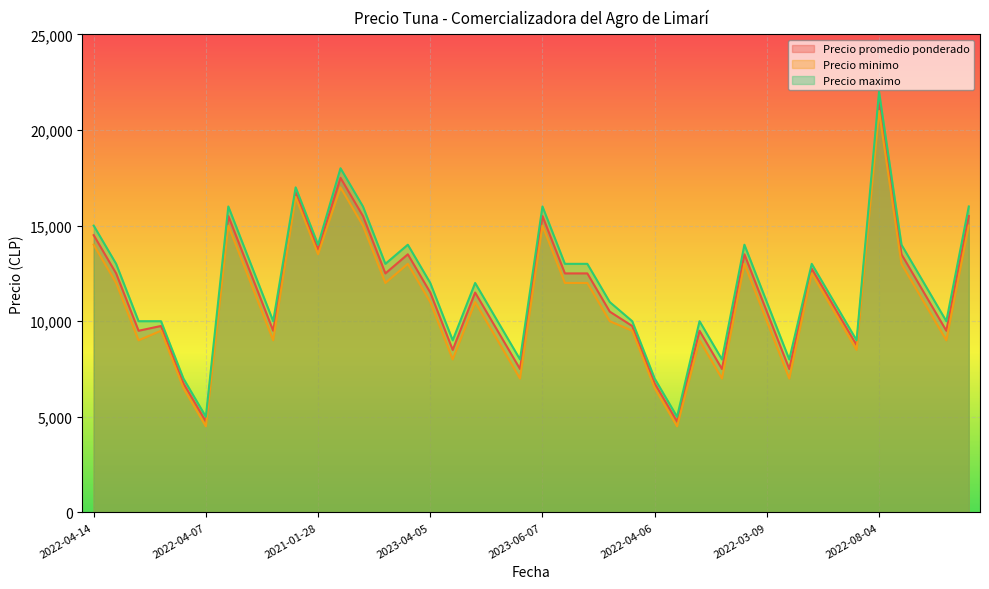

Reading right to left, transcribe all the data shown in this chart.

Precio promedio ponderado: 15500	9500	11500	13500	21500	8750	10746	12750	7500	10500	13500	7500	9500	4750	6750	9750	10500	12500	12500	15500	7500	9500	11500	8500	11500	13500	12500	15500	17500	13750	16750	9500	12500	15500	4750	6750	9750	9500	12500	14500
Precio minimo: 15000	9000	11000	13000	21000	8500	10500	12500	7000	10000	13000	7000	9000	4500	6500	9500	10000	12000	12000	15000	7000	9000	11000	8000	11000	13000	12000	15000	17000	13500	16500	9000	12000	15000	4500	6500	9500	9000	12000	14000
Precio maximo: 16000	10000	12000	14000	22000	9000	11000	13000	8000	11000	14000	8000	10000	5000	7000	10000	11000	13000	13000	16000	8000	10000	12000	9000	12000	14000	13000	16000	18000	14000	17000	10000	13000	16000	5000	7000	10000	10000	13000	15000